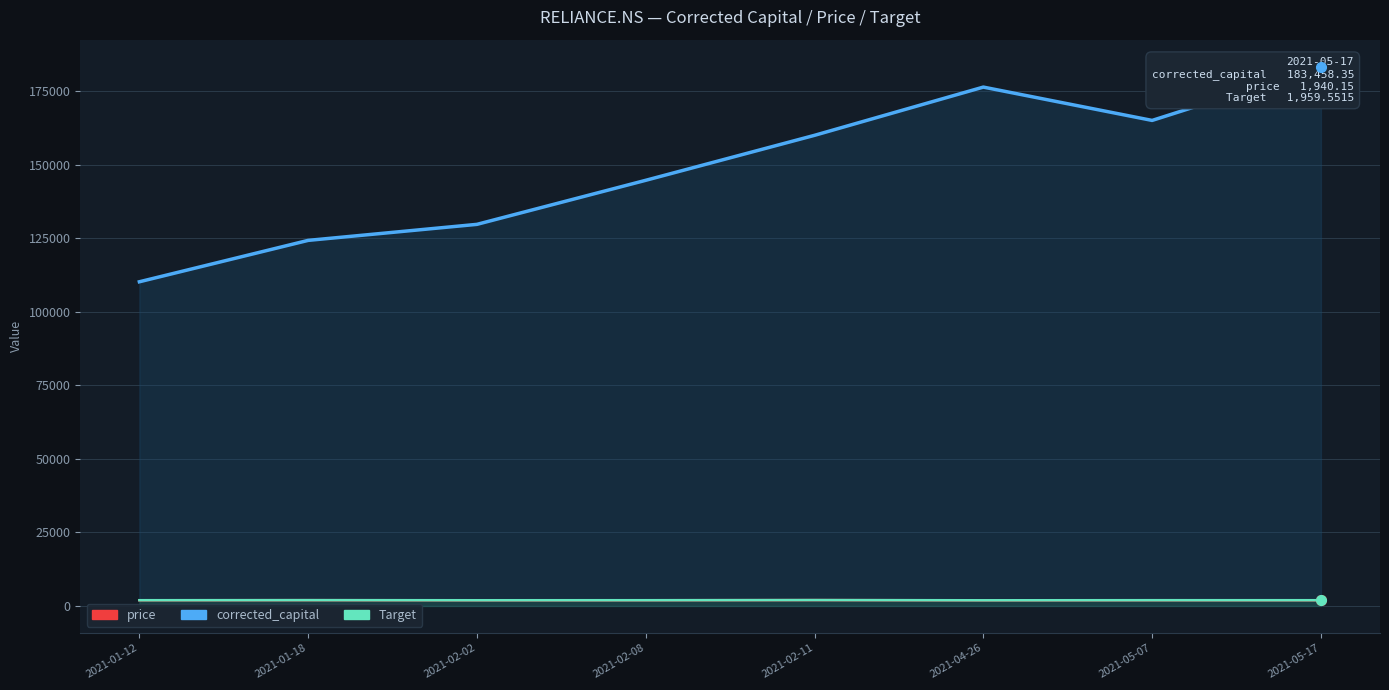

What value does the price series have at 2021-04-26?

1916.5